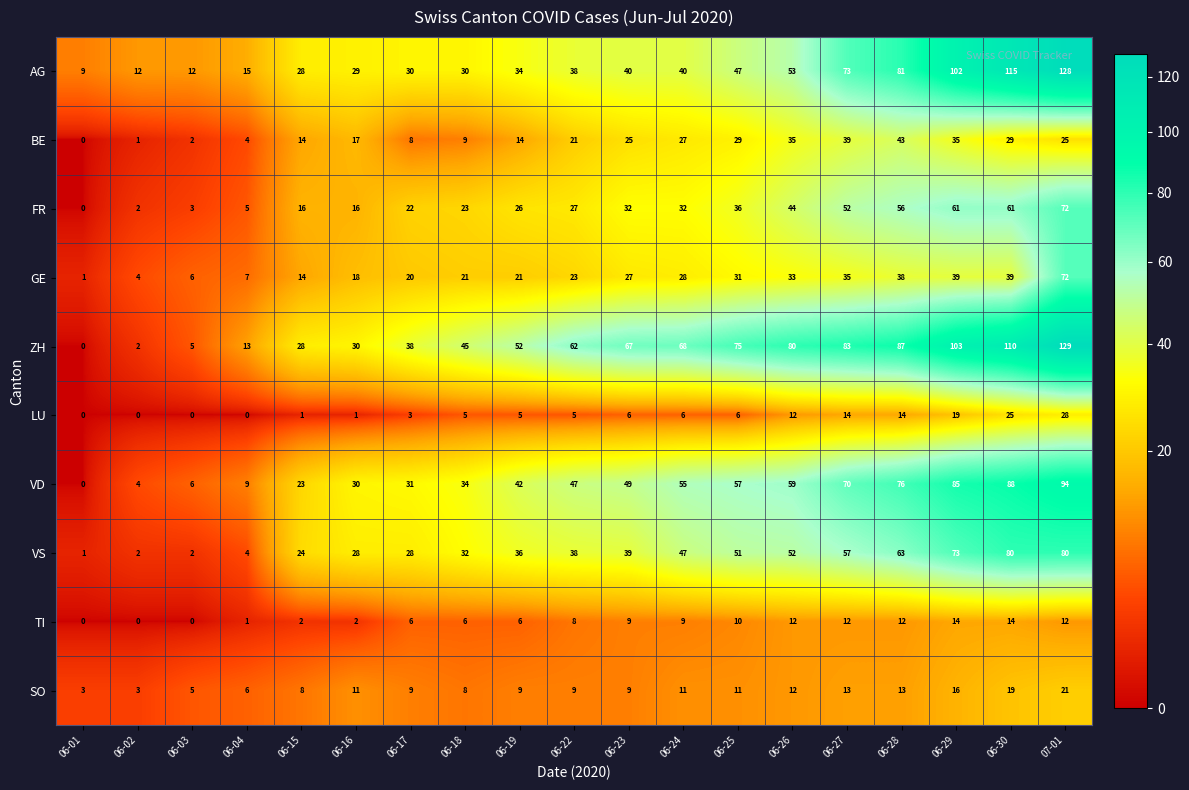

At which label does ZH reach its minimum?

06-01